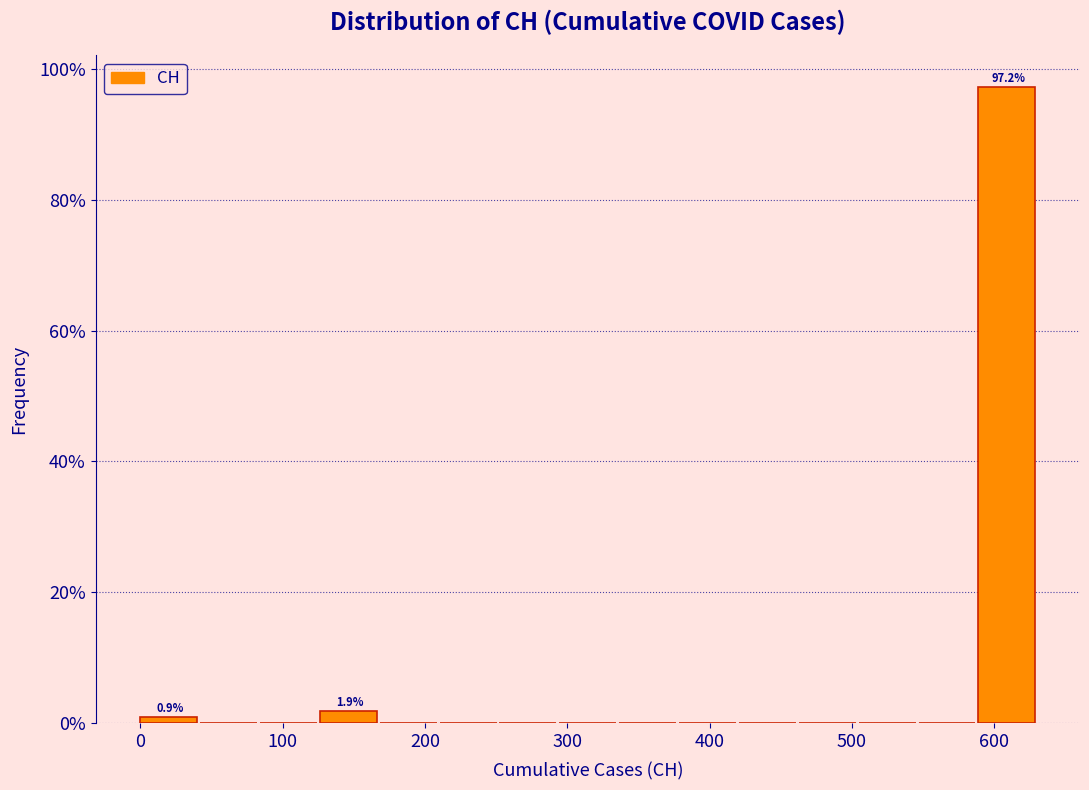

Which range on the x-axis has the tallest bar?

590 to 630